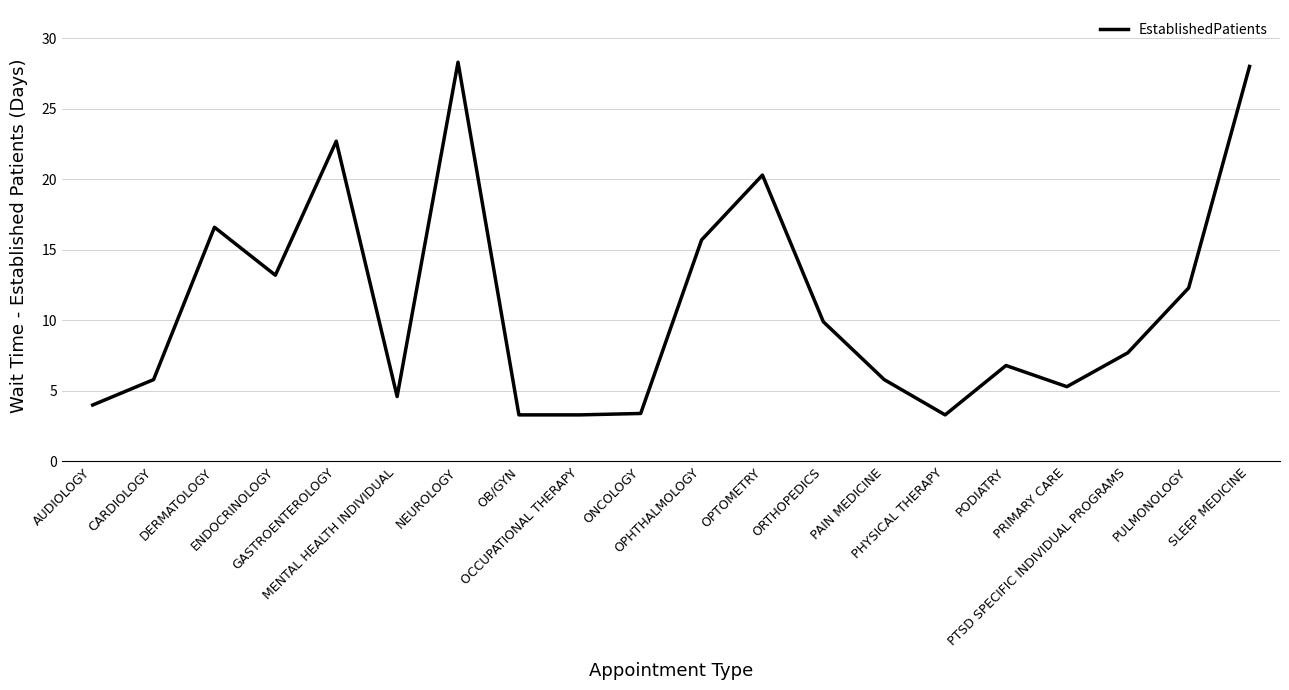

Which label corresponds to the largest value in the chart?

NEUROLOGY